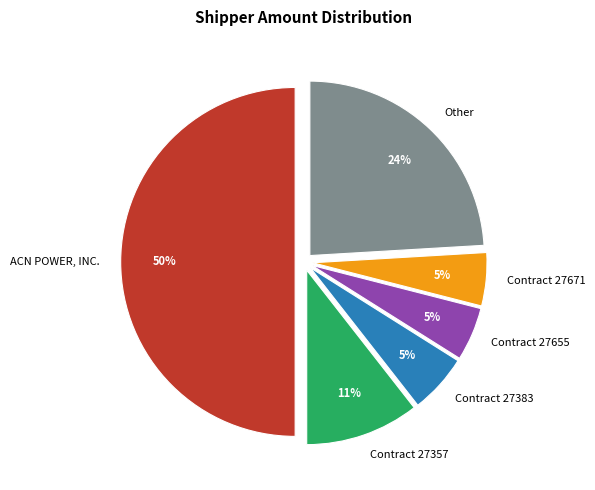

How many slices are in this pie chart?

6